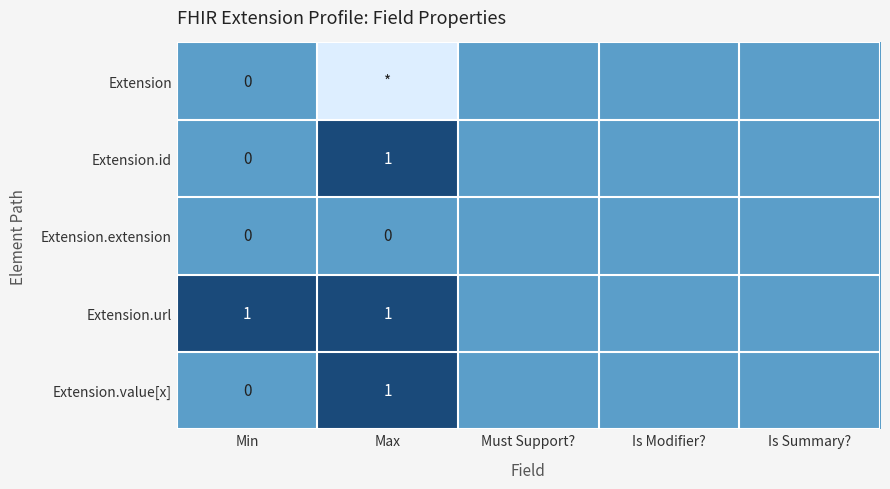

Is it true that Extension.value[x] equals 0.7 at Is Modifier??

False